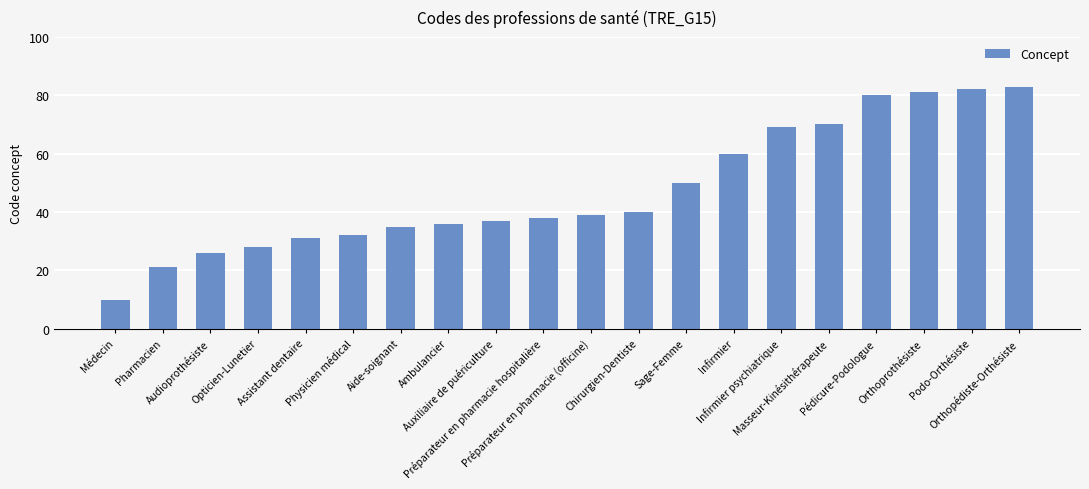

Does the chart contain any negative values?

No